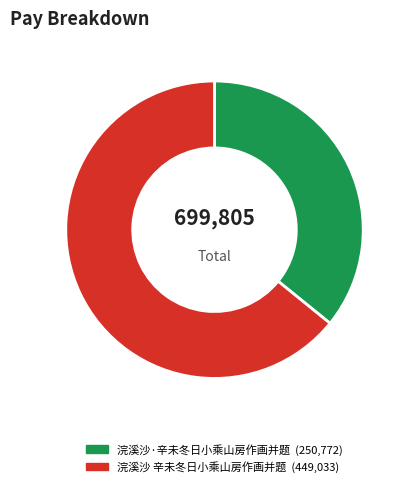

Does 浣溪沙 辛未冬日小乘山房作画并题 account for over 50% of the chart?

Yes